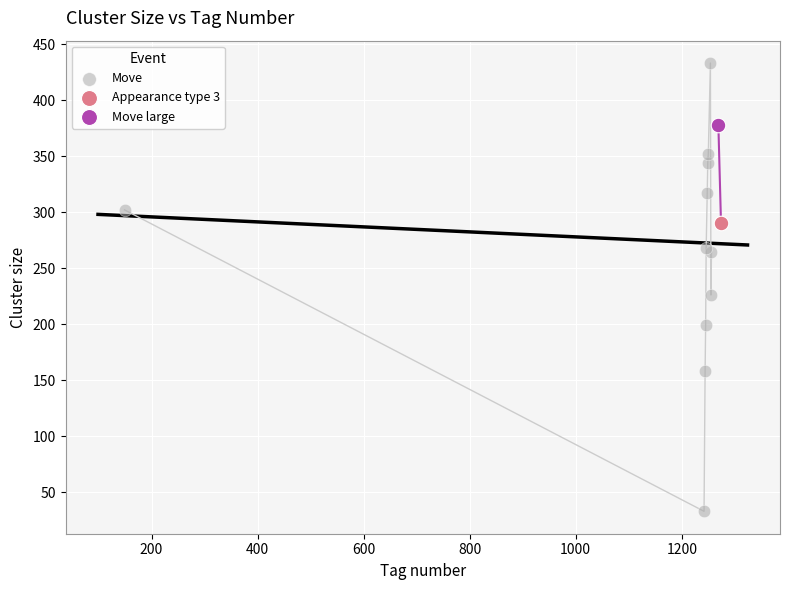

What are all the series names shown in the legend?

Move, Appearance type 3, Move large